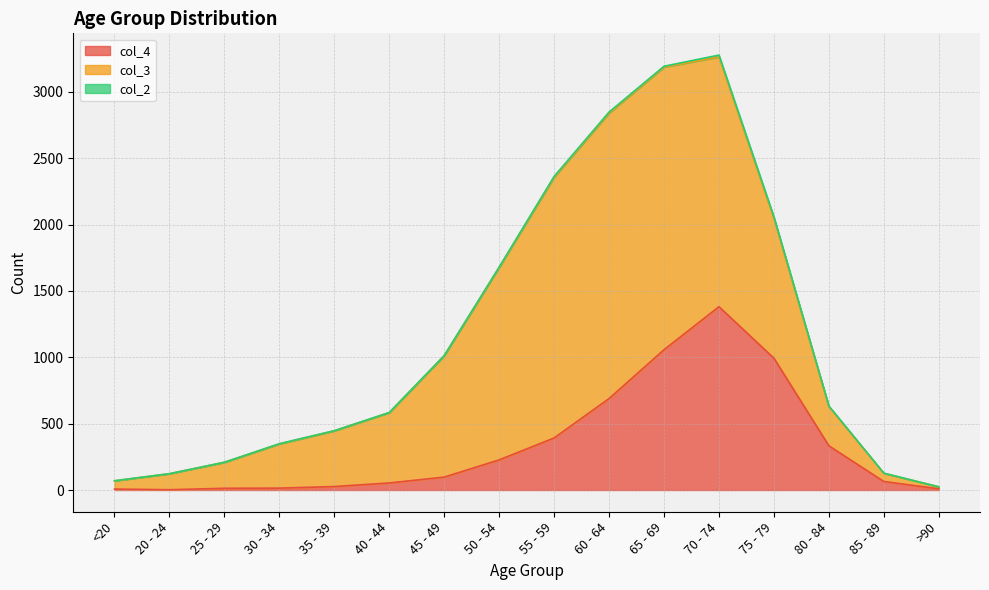

In col_2, how many points are lower than both neighbors (excluding endpoints)?

1